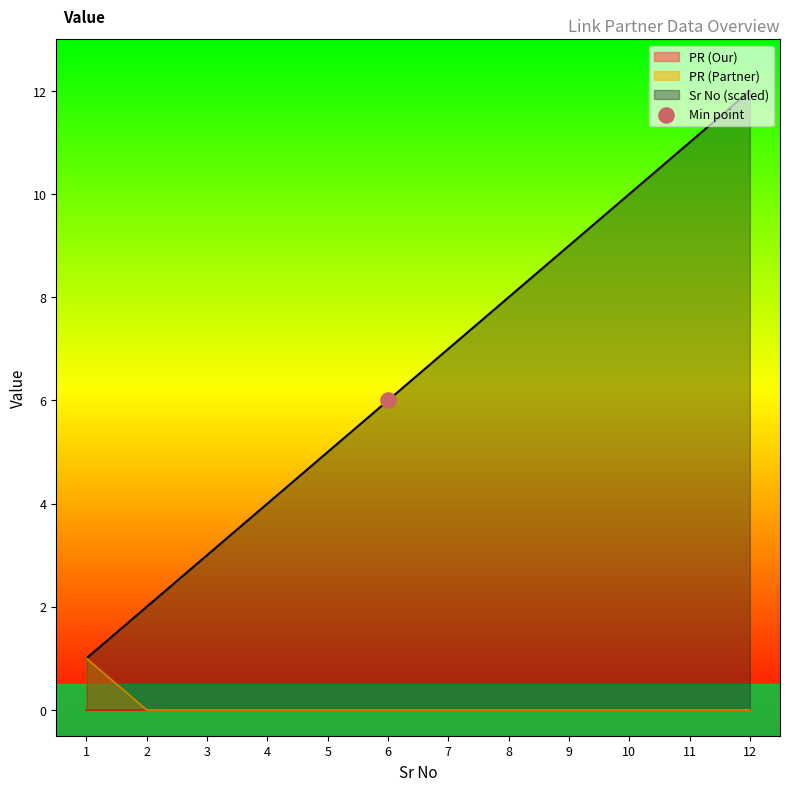

Which series reaches the maximum Y coordinate?

Sr No